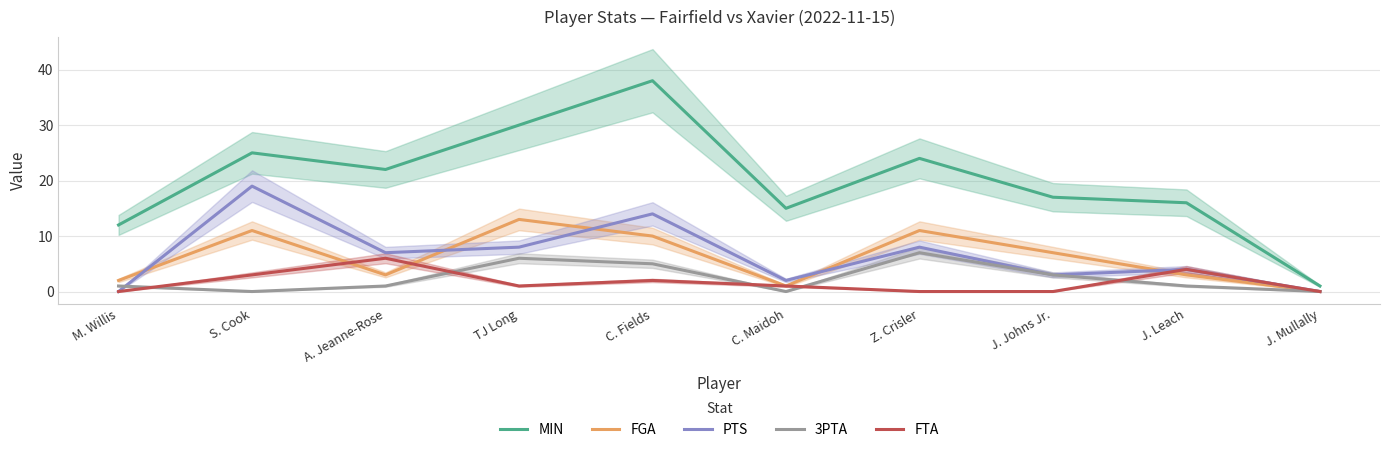

Rank the series at TJ Long from highest to lowest value.

MIN, FGA, PTS, 3PTA, FTA